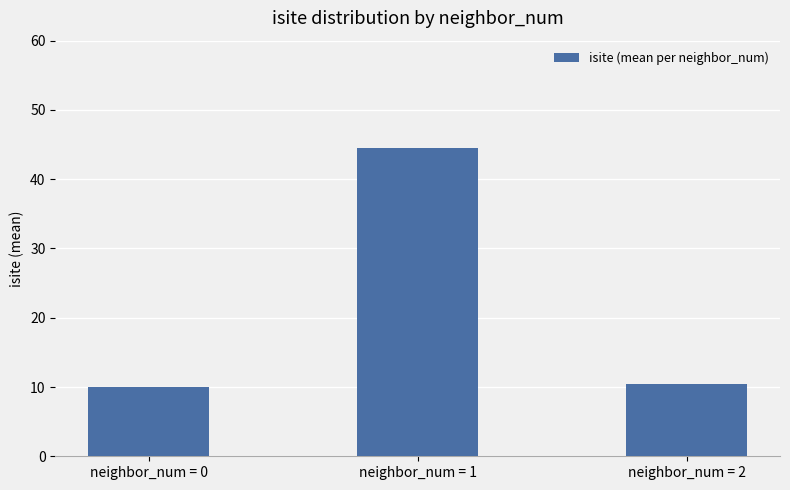

Rank the categories by value from lowest to highest.

neighbor_num = 0, neighbor_num = 2, neighbor_num = 1